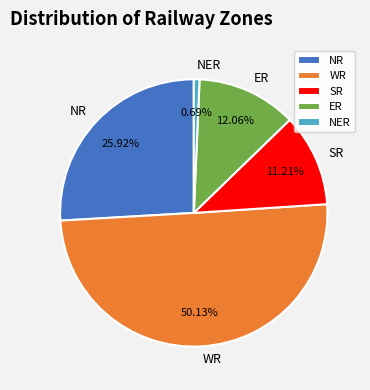

What is the ratio of the value at WR to the value at ER?

4.2